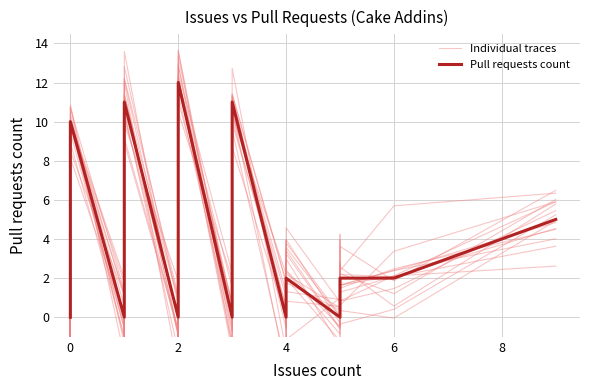

How many intersections are there between Individual traces and Pull requests count?

26